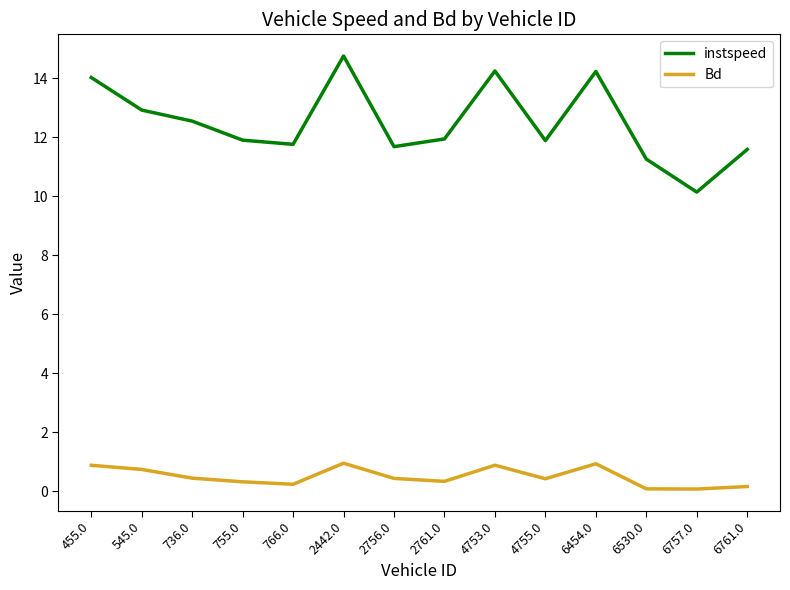

What is the total value across all series at 736.0?

13.0